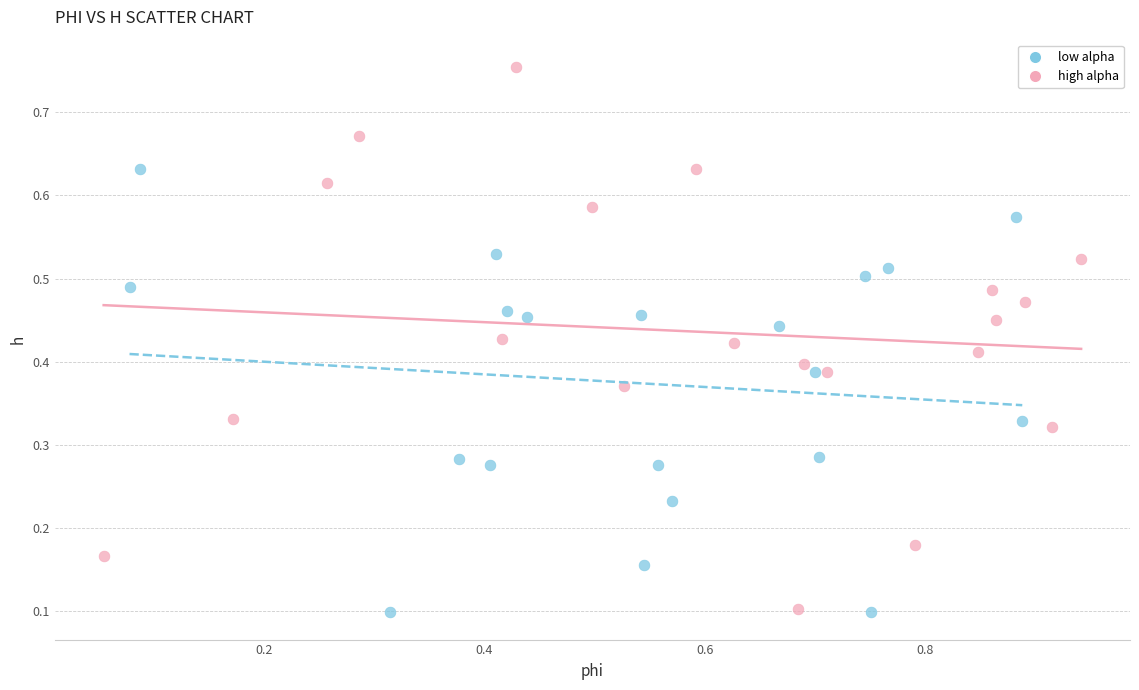

Which series has the largest Y range (max minus min)?

high alpha